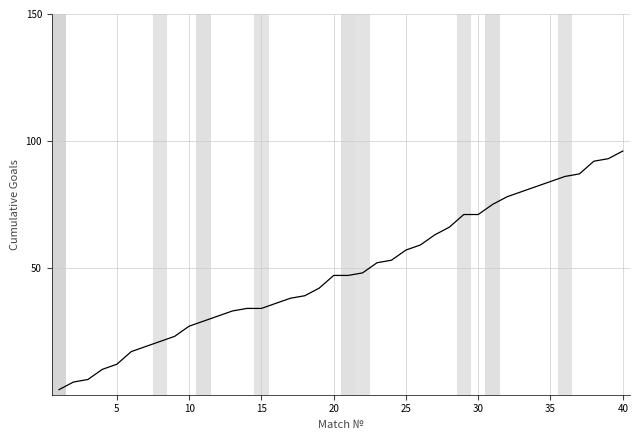

What is the greatest value displayed?

96